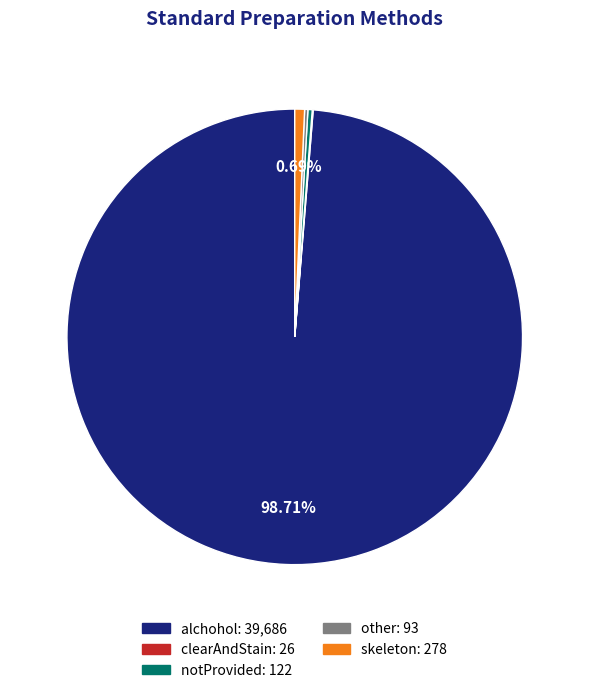

What is the largest slice in the pie chart?

alchohol